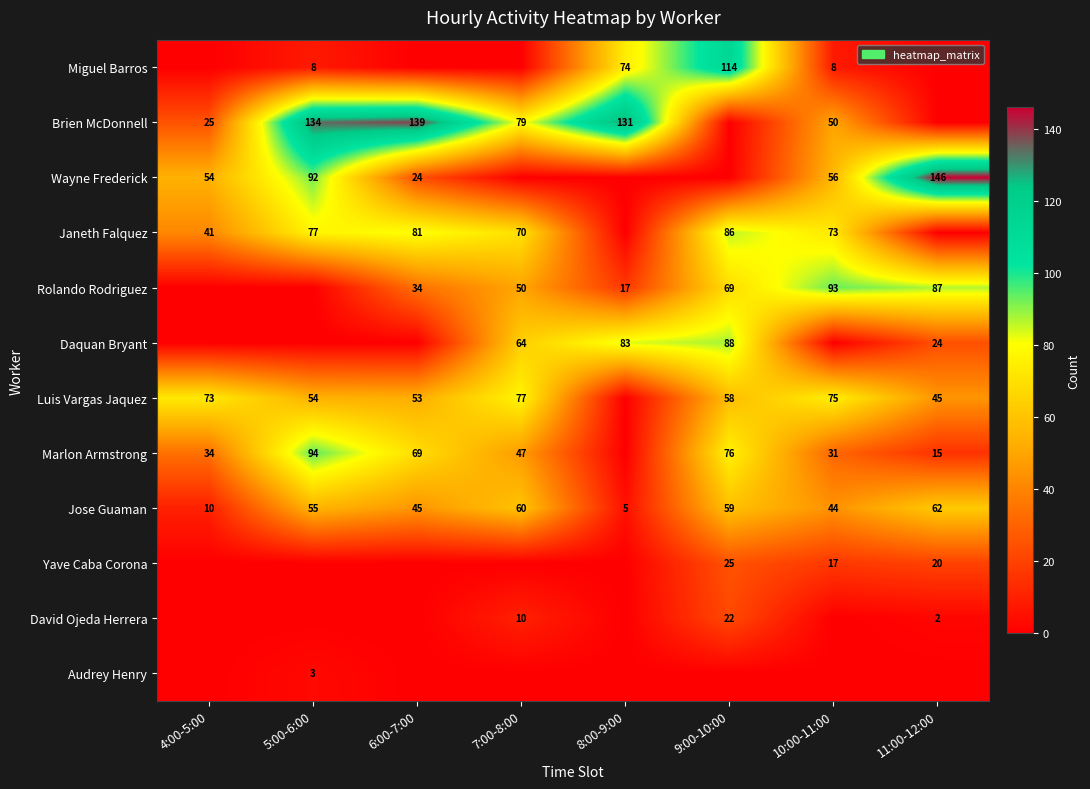

Is the value of Luis Vargas Jaquez at 6:00-7:00 greater than the value of Daquan Bryant at 8:00-9:00?

No